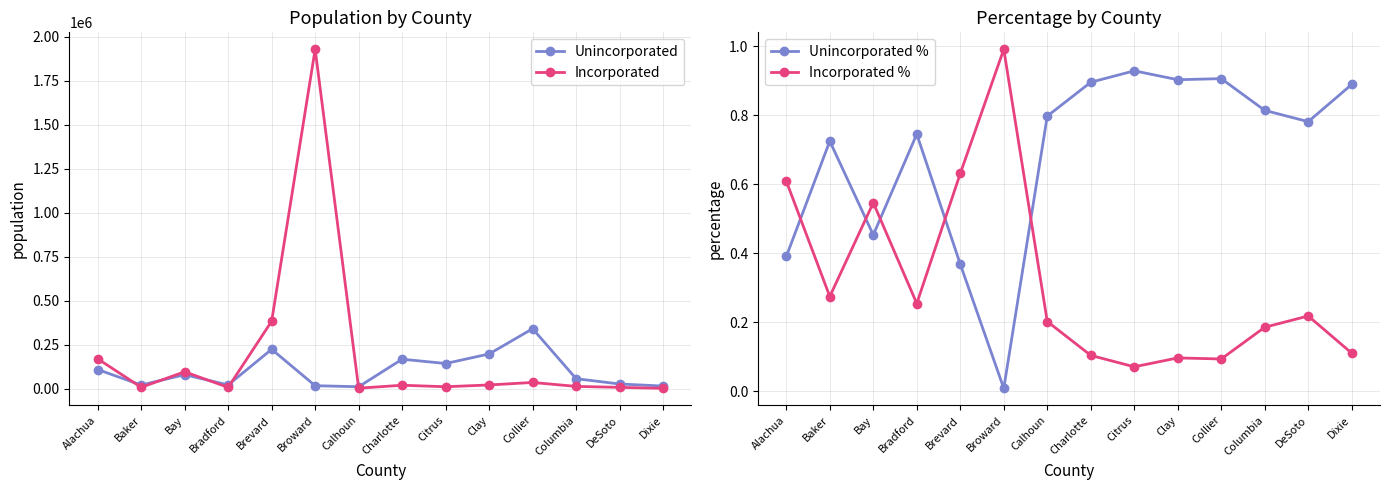

List the labels in order of Unincorporated % value, largest first.

Citrus, Collier, Clay, Charlotte, Dixie, Columbia, Calhoun, DeSoto, Bradford, Baker, Bay, Alachua, Brevard, Broward